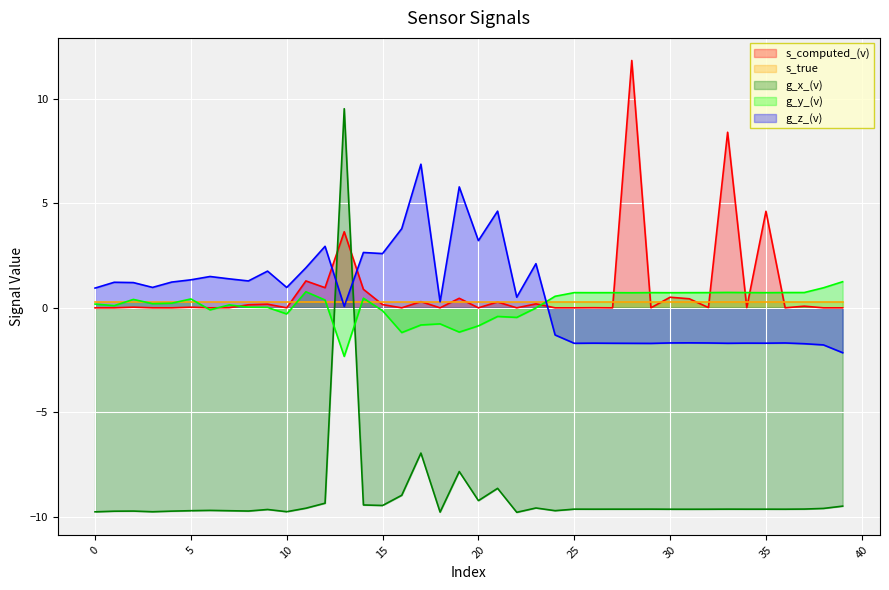

What is the minimum value shown in the chart?

-9.8